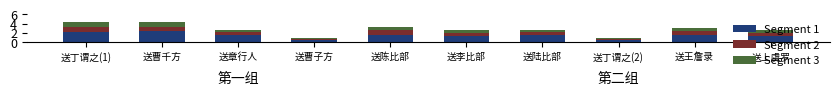

What is the total value across all series at 送李比部?

2.7